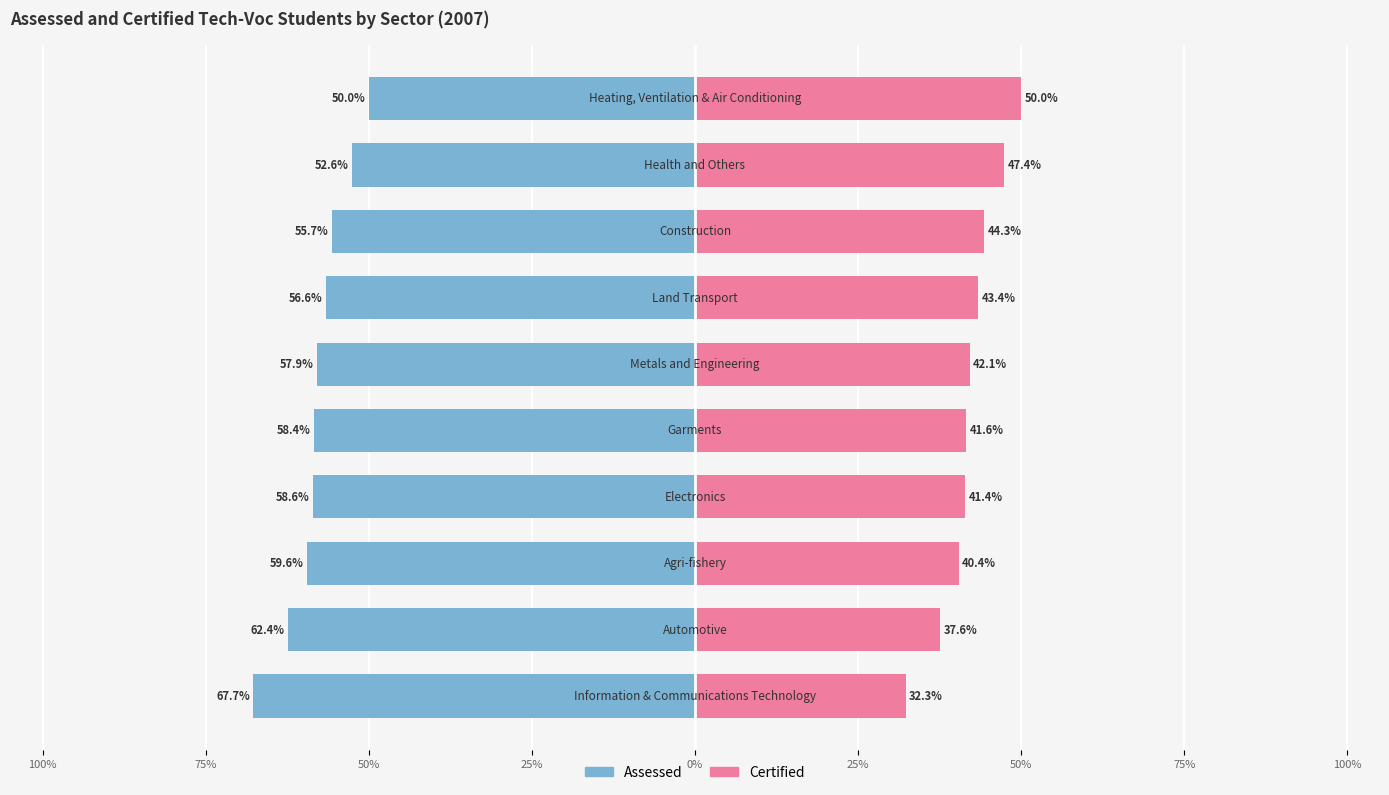

How many categories are shown in the chart?

10